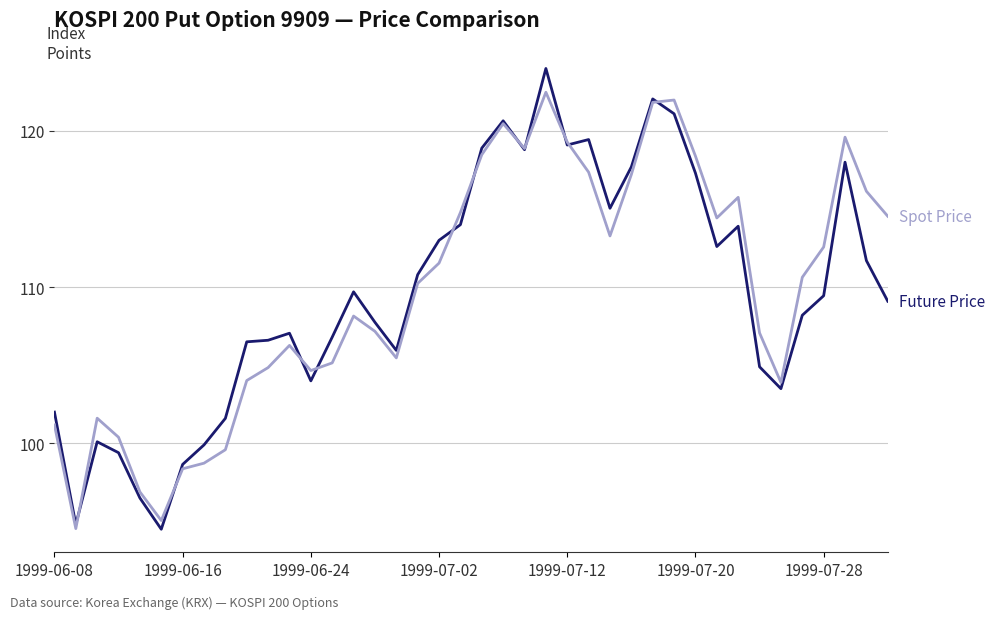

What is the greatest value displayed?

124.0